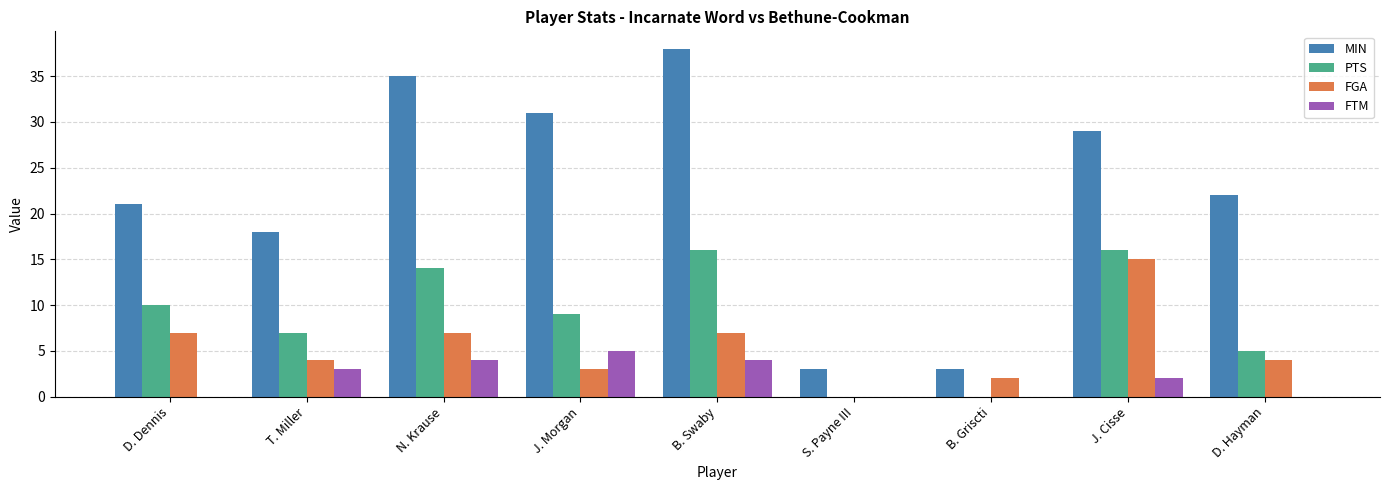

What is the sum of the PTS values at D. Dennis and N. Krause?

24